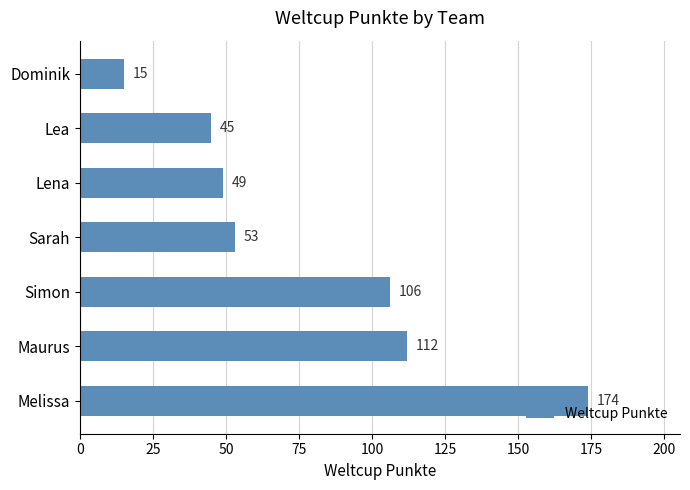

How many bars are there in total?

7